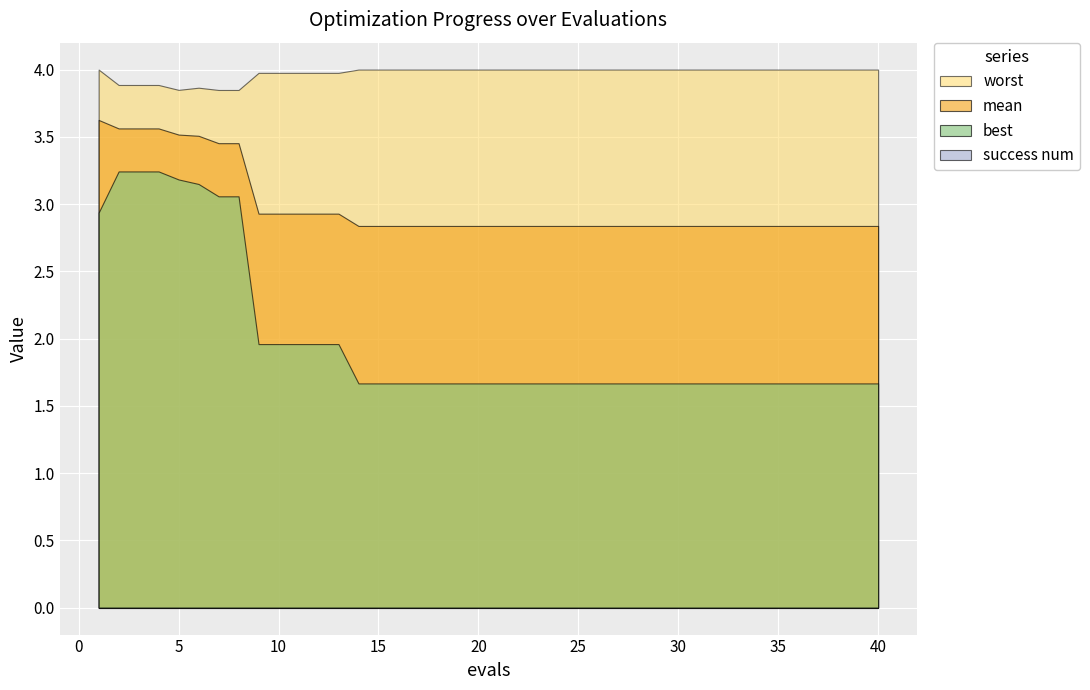

What is the difference between the maximum and minimum values in the best series?

1.6